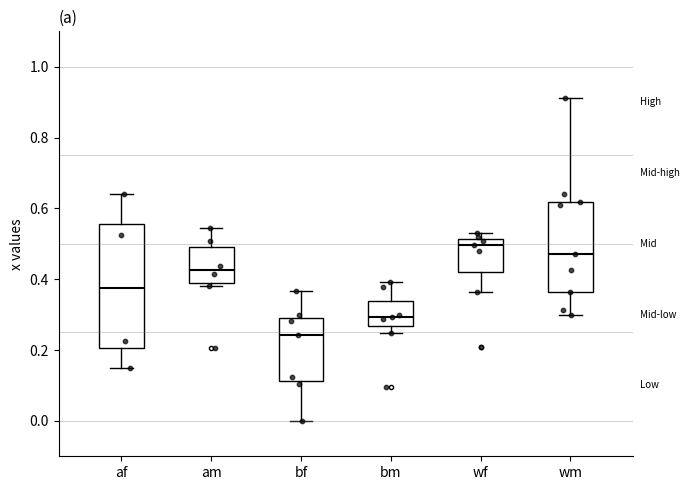

Where is the upper edge of the box for wf on the y-axis? The values are not printed on the chart, so give them approximately, as read against the axis.

0.52